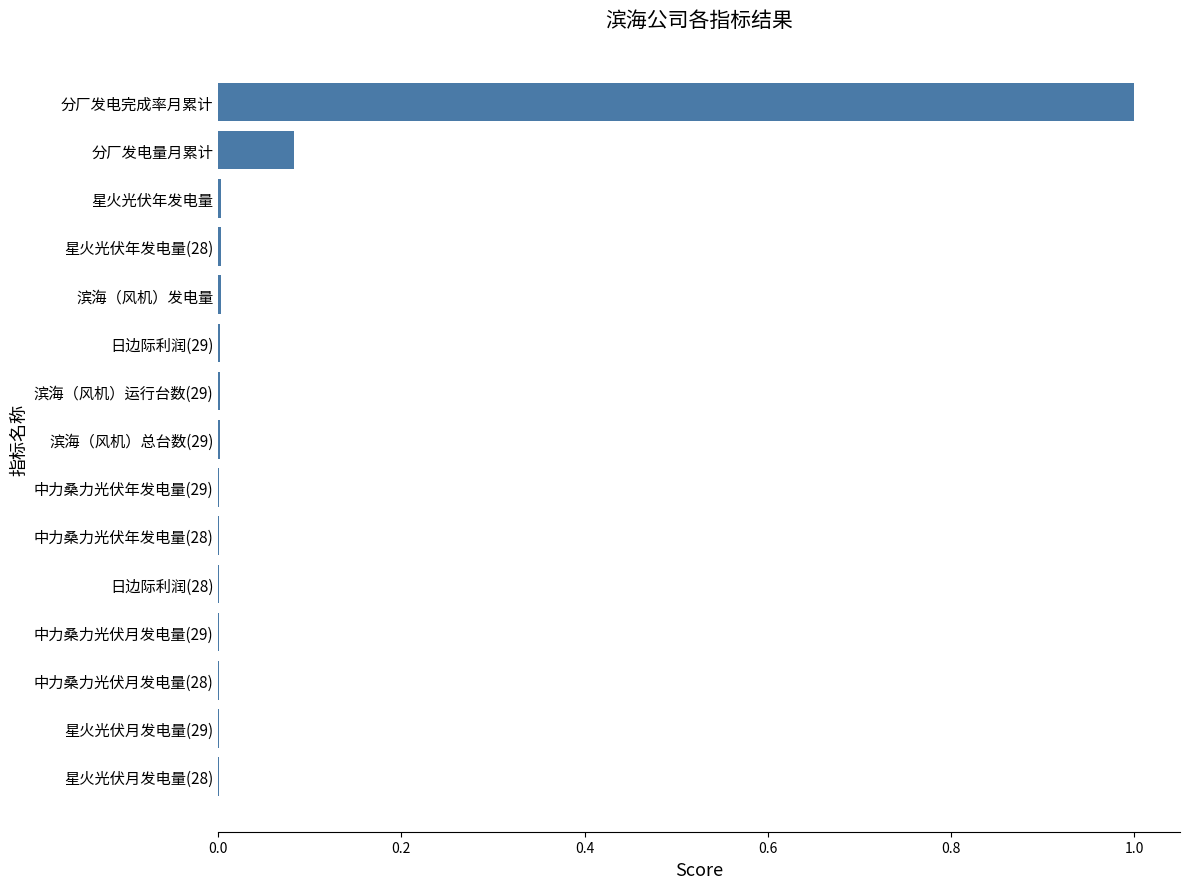

What is the greatest value displayed?

1.0